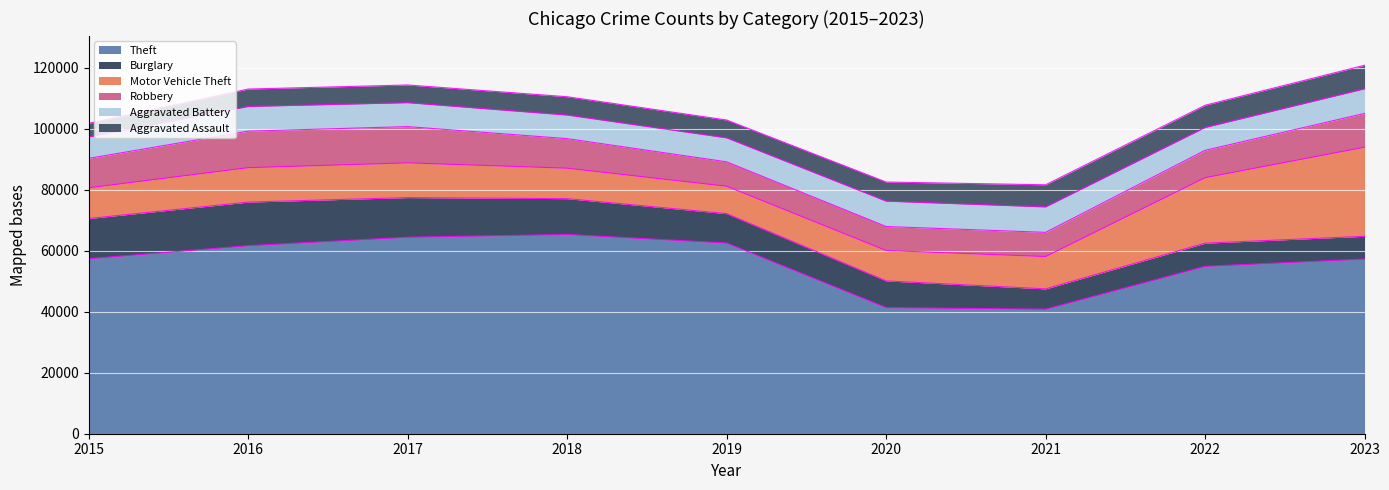

True or false: Theft and Motor Vehicle Theft cross at least once.

False